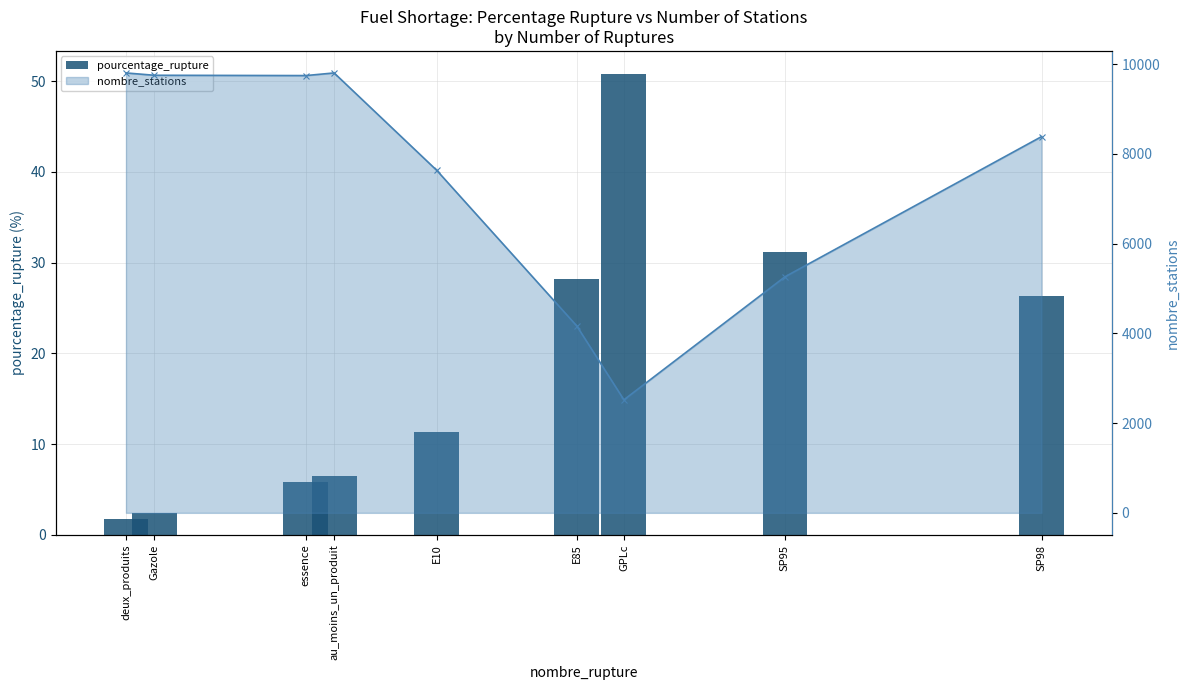

What is the difference between the highest and lowest values at deux_produits?

9805.3